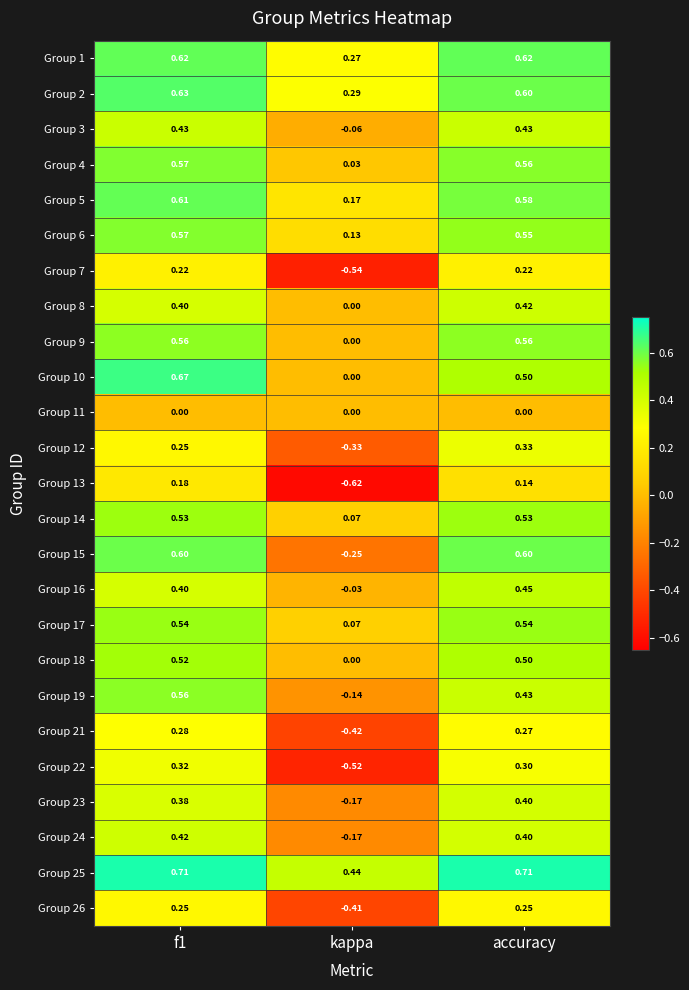

Where is Group 17 nearest to the value 0?

kappa